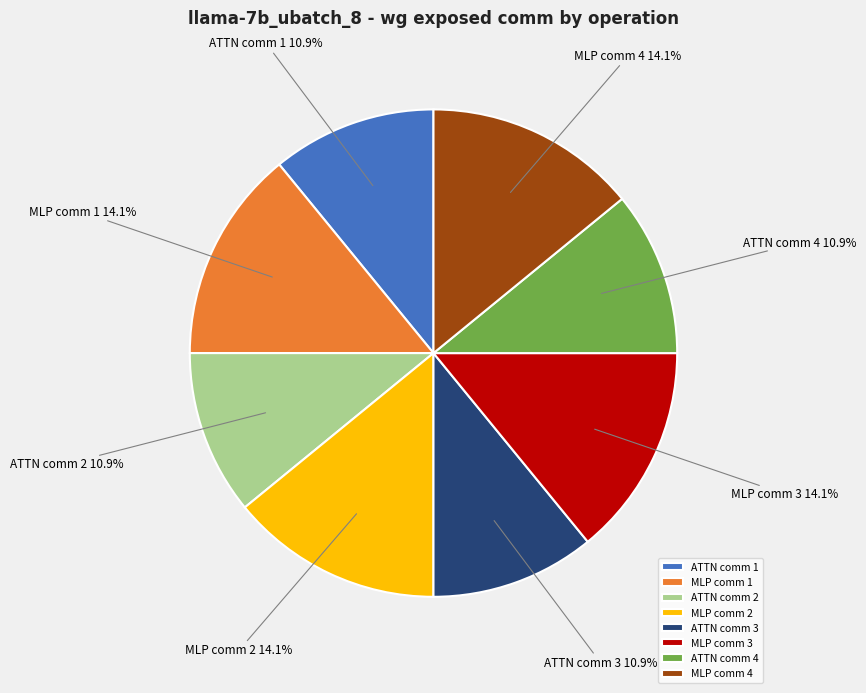

Is ATTN comm 2 the majority of the pie?

No